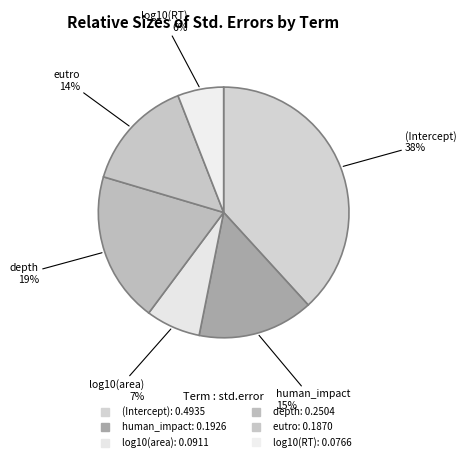

How many segments does this pie chart have?

6